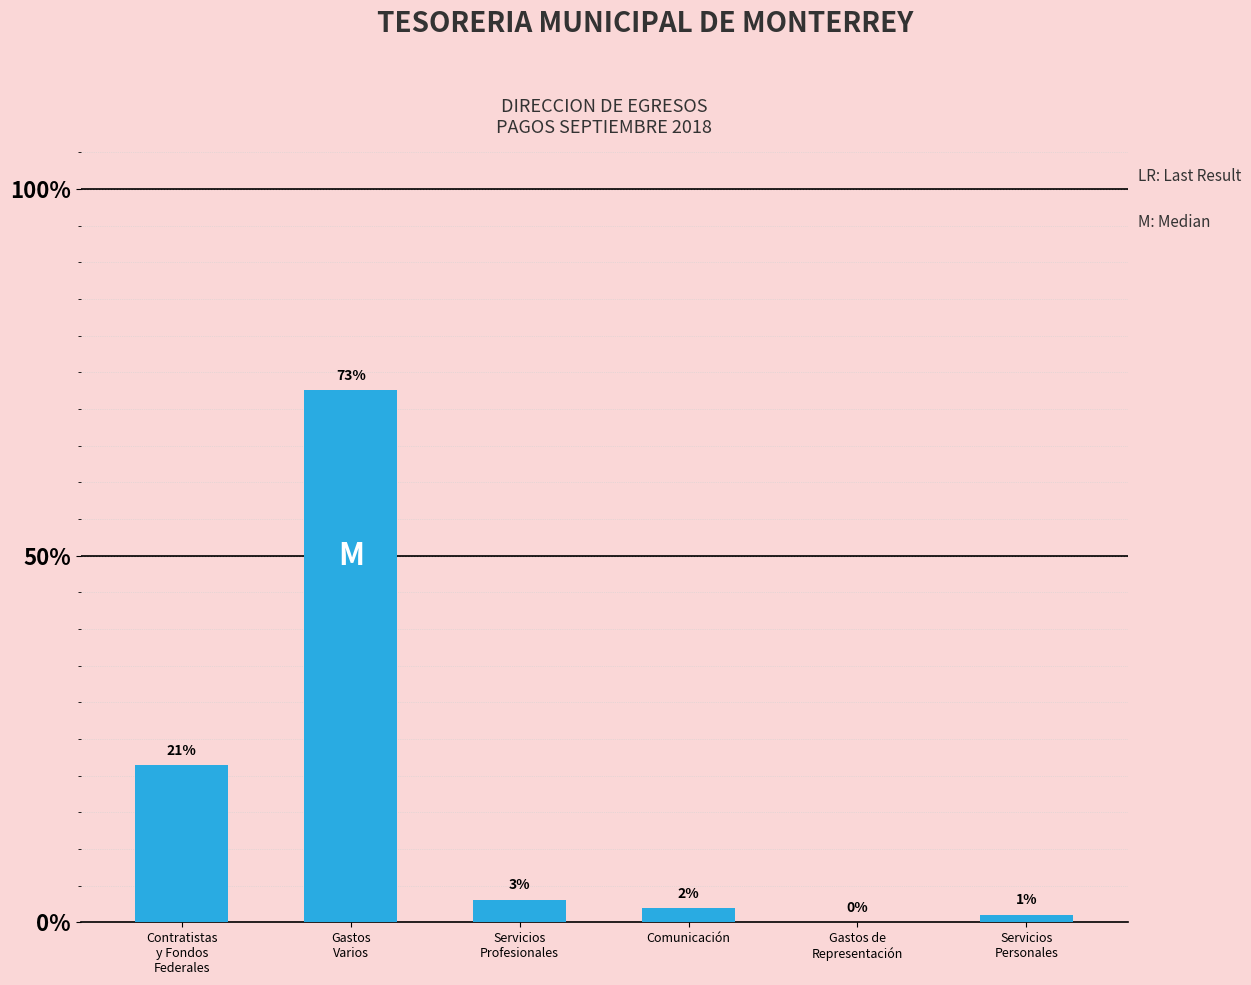

List the labels in order of value, largest first.

Gastos
Varios, Contratistas
y Fondos
Federales, Servicios
Profesionales, Comunicación, Servicios
Personales, Gastos de
Representación